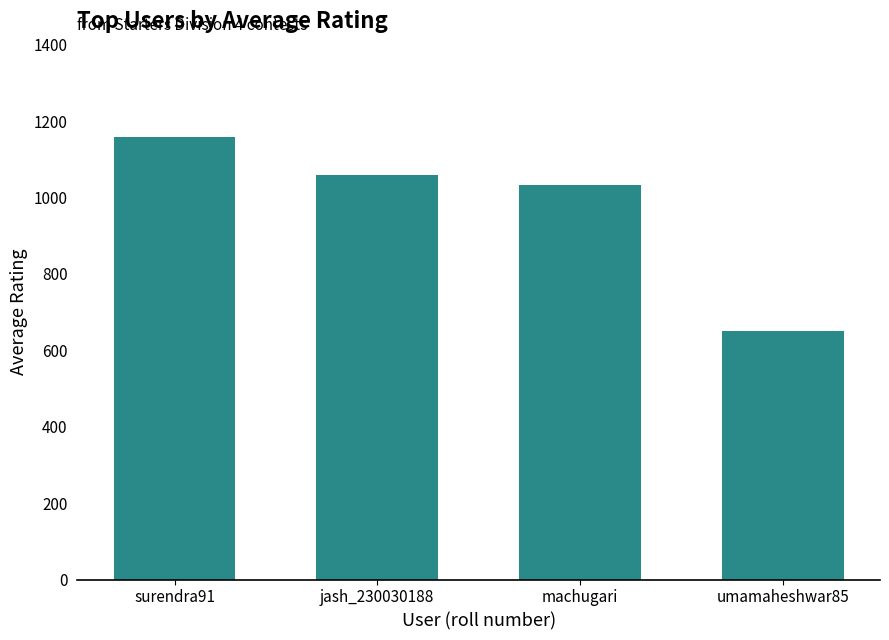

Rank the categories by value from lowest to highest.

umamaheshwar85, machugari, jash_230030188, surendra91